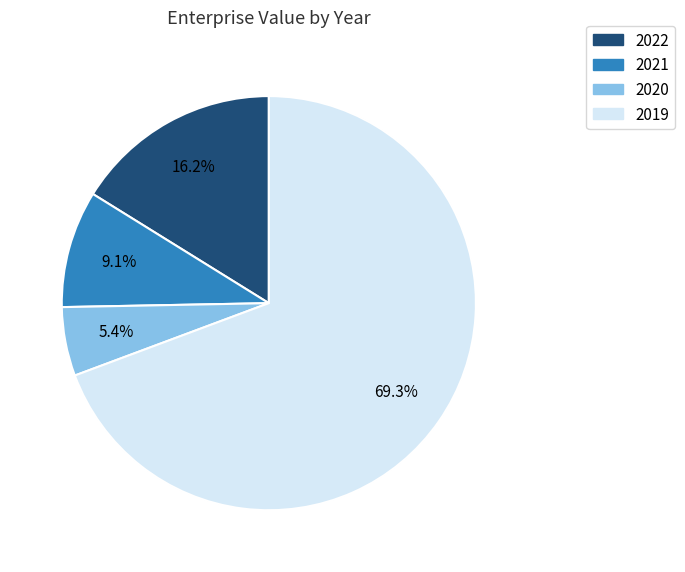

To the nearest percent, what is the combined percentage of 2019 and 2020?

75%